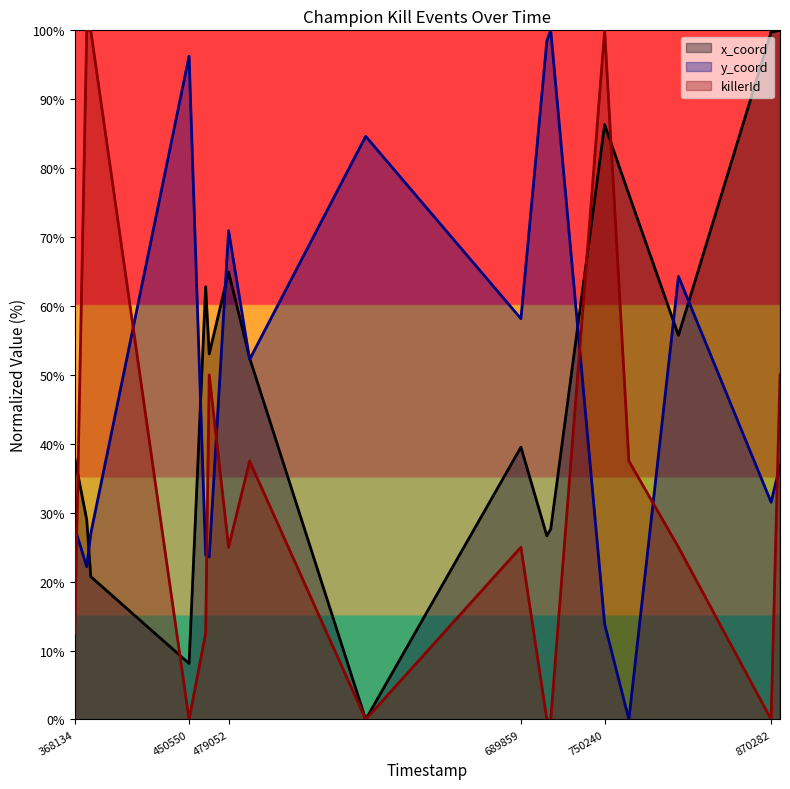

How many interior local valleys does the y_coord series have?

6